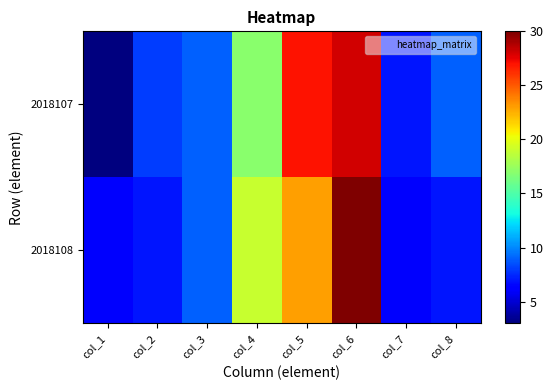

At which category is the sum across all series the highest?

col_6